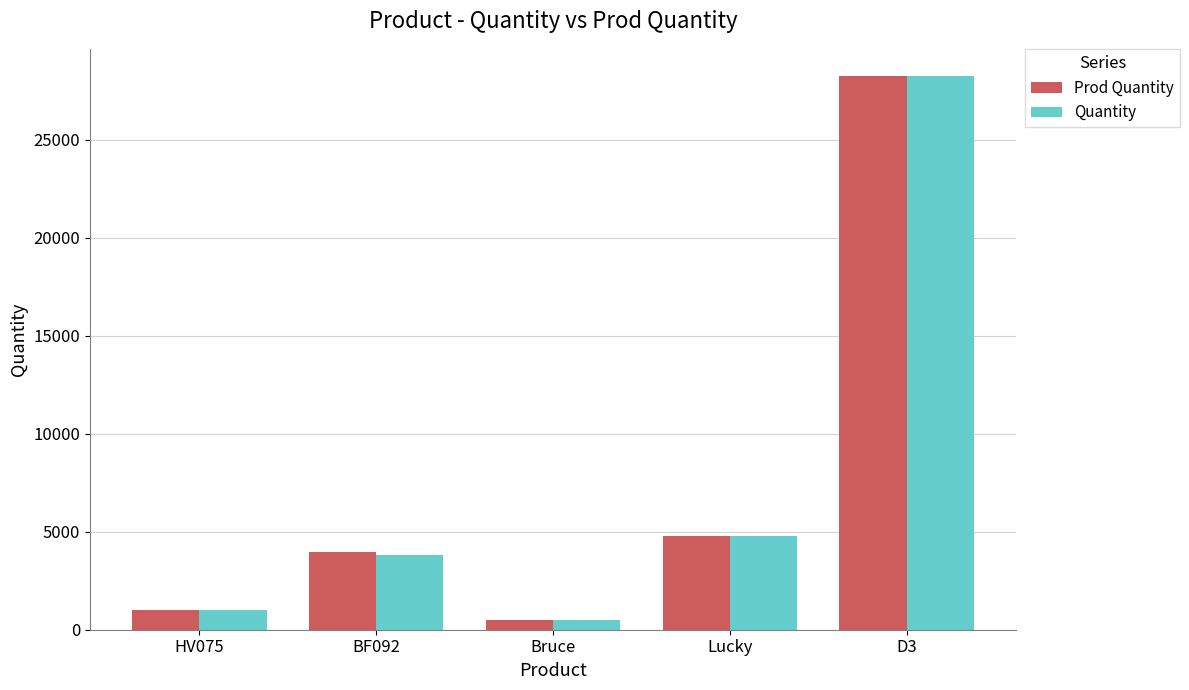

The value of Prod Quantity at D3 is 28230. True or false?

True